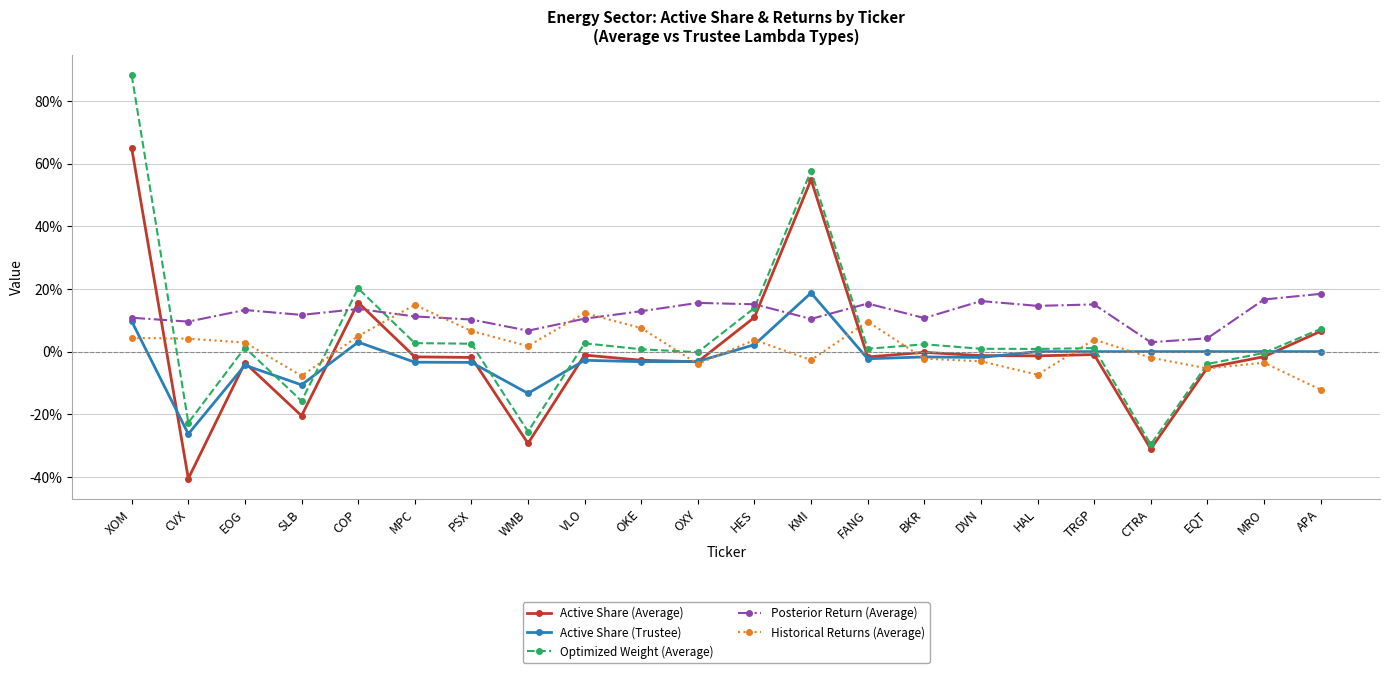

Which label corresponds to the smallest value in the chart?

CVX